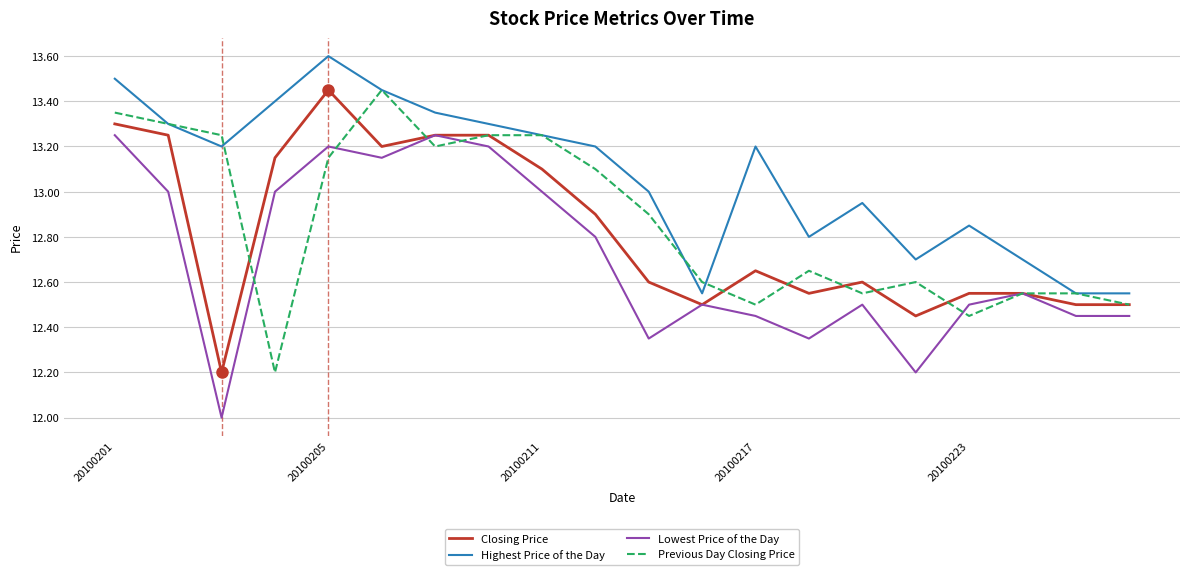

Which series has the largest total across all categories?

Highest Price of the Day